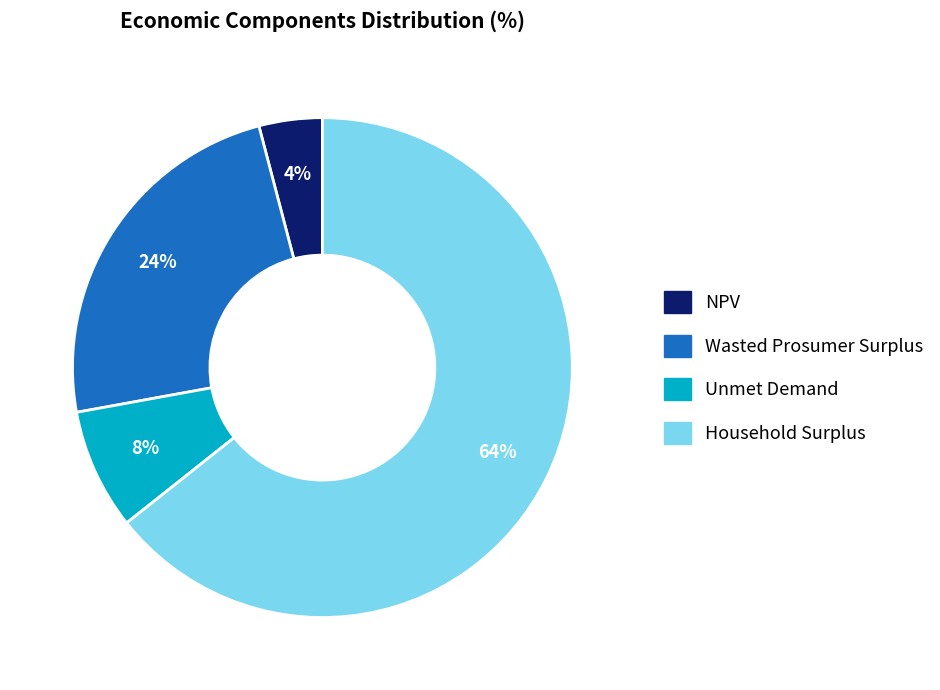

To the nearest percent, what is the difference between the Unmet Demand and NPV slice percentages?

4%